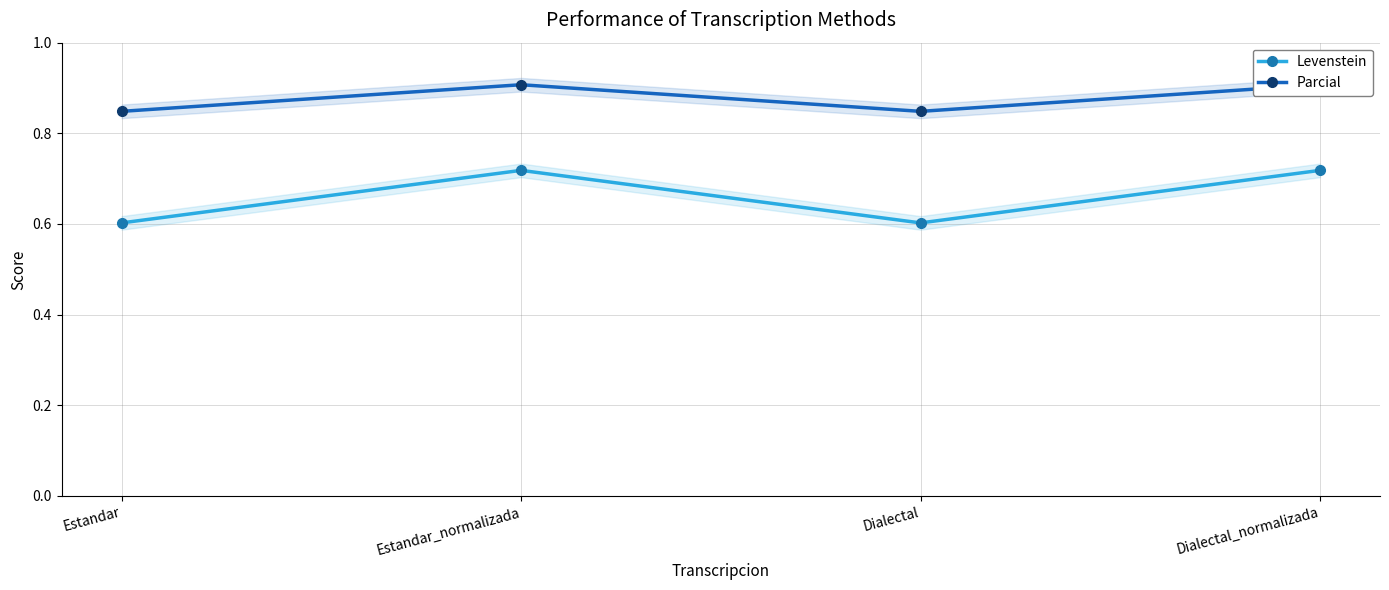

True or false: Levenstein and Parcial cross at least once.

False